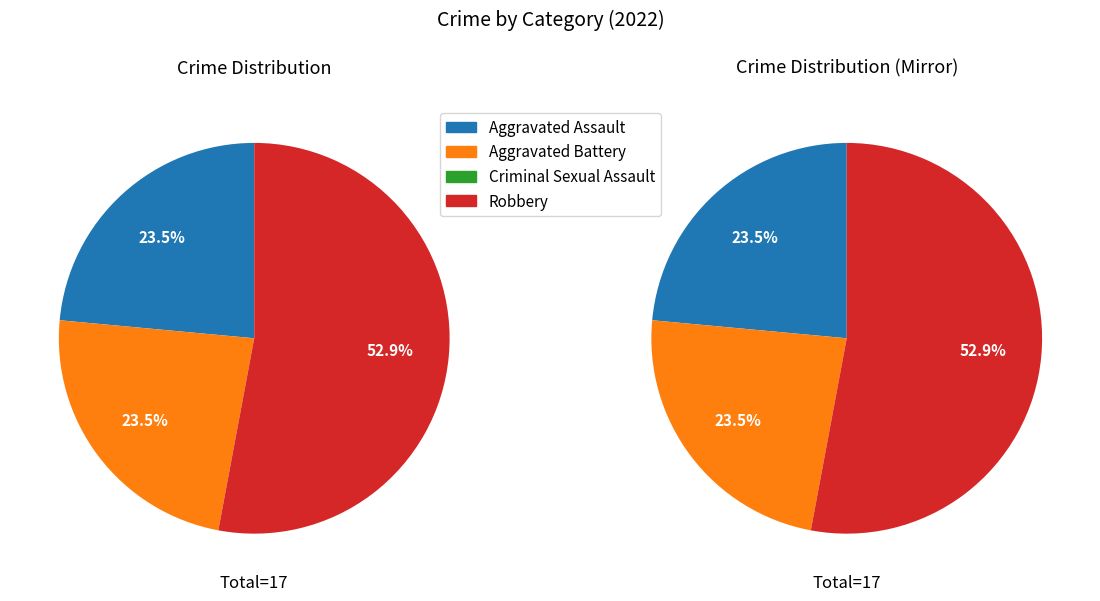

To the nearest percent, what portion does Aggravated Assault represent?

24%